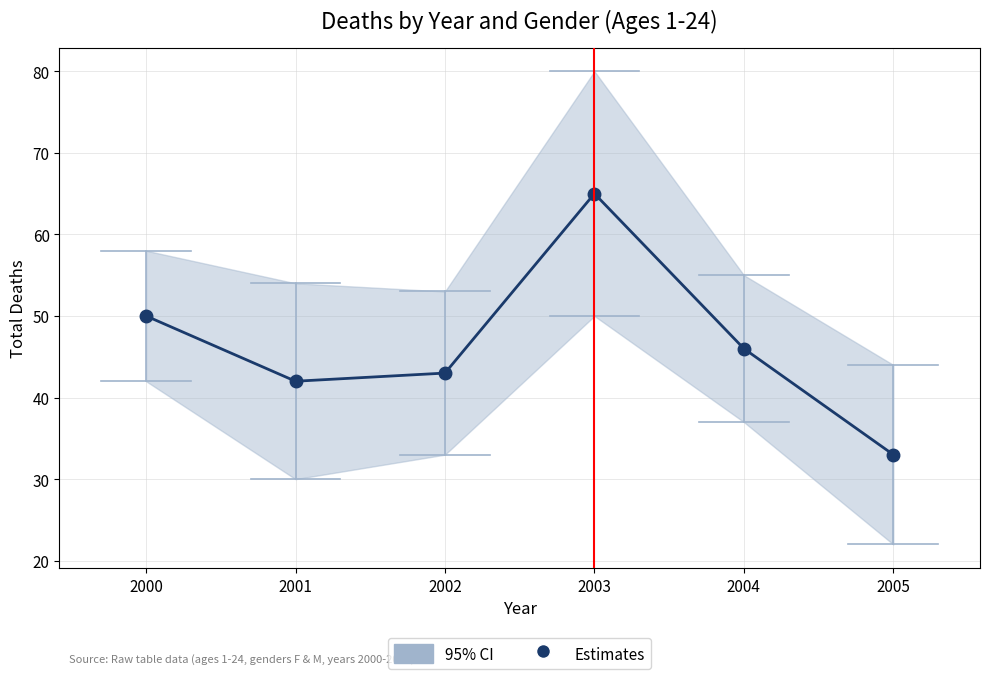

Which has a higher value, 2004 or 2003?

2003